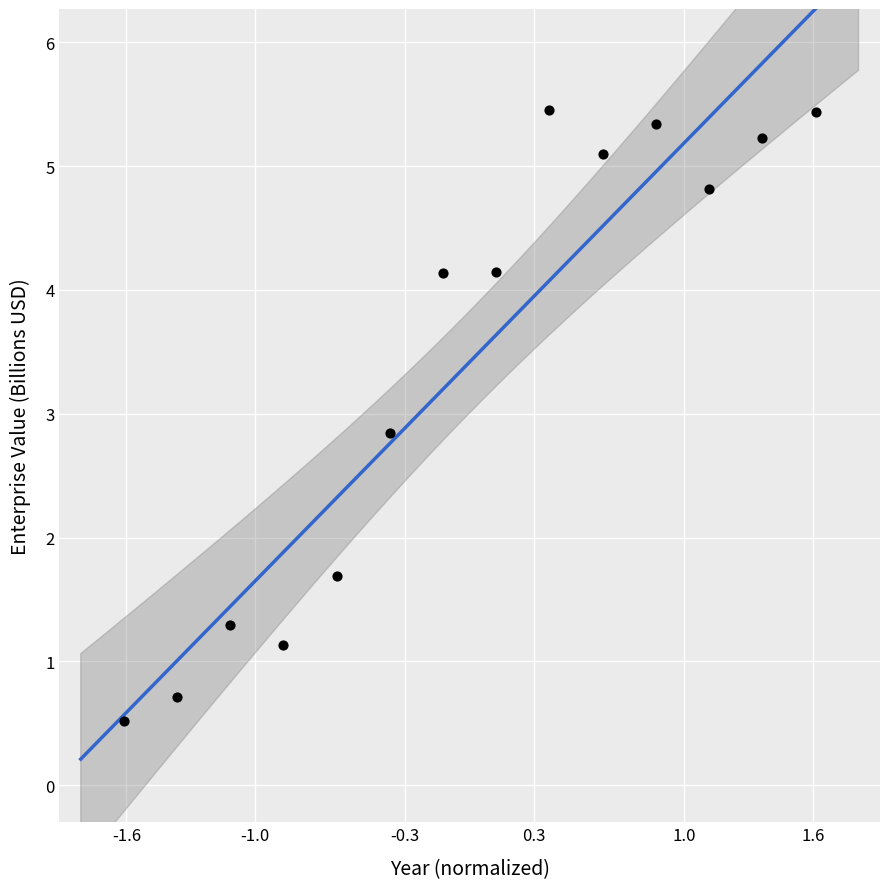

What Y value in the scatter plot is closest to 2?

1.7